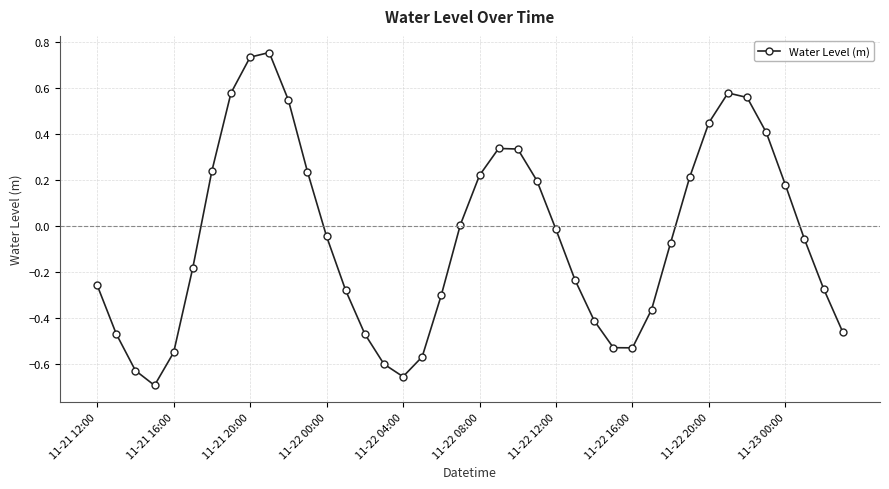

How many points are lower than both their immediate neighbors (excluding endpoints)?

3